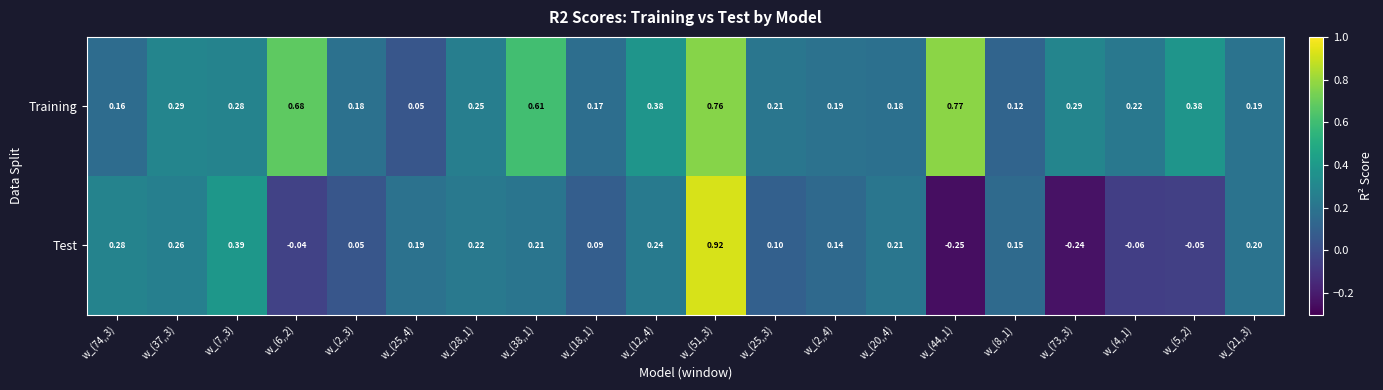

At w_(2,,3), list the series in order from smallest to largest.

Test, Training